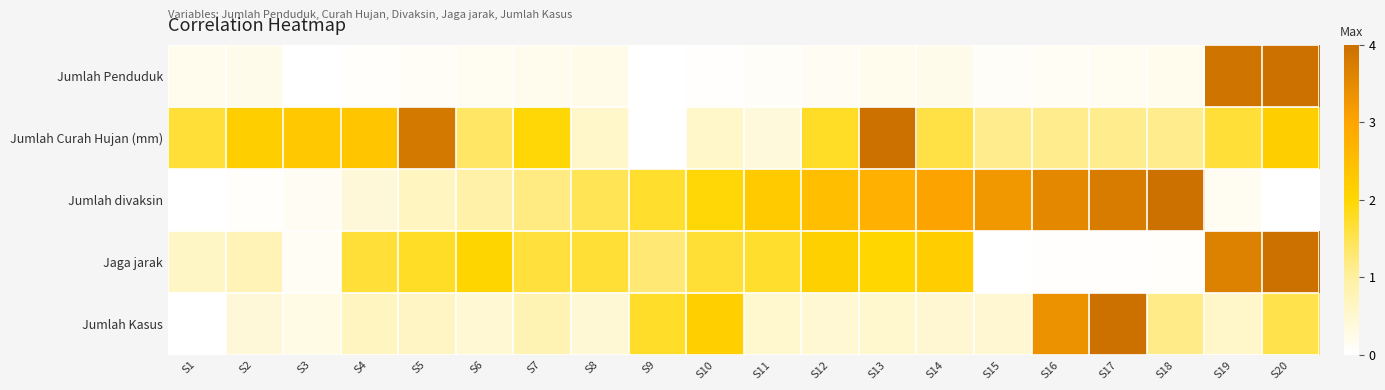

Which series changed the most between S18 and S20?

Jumlah divaksin